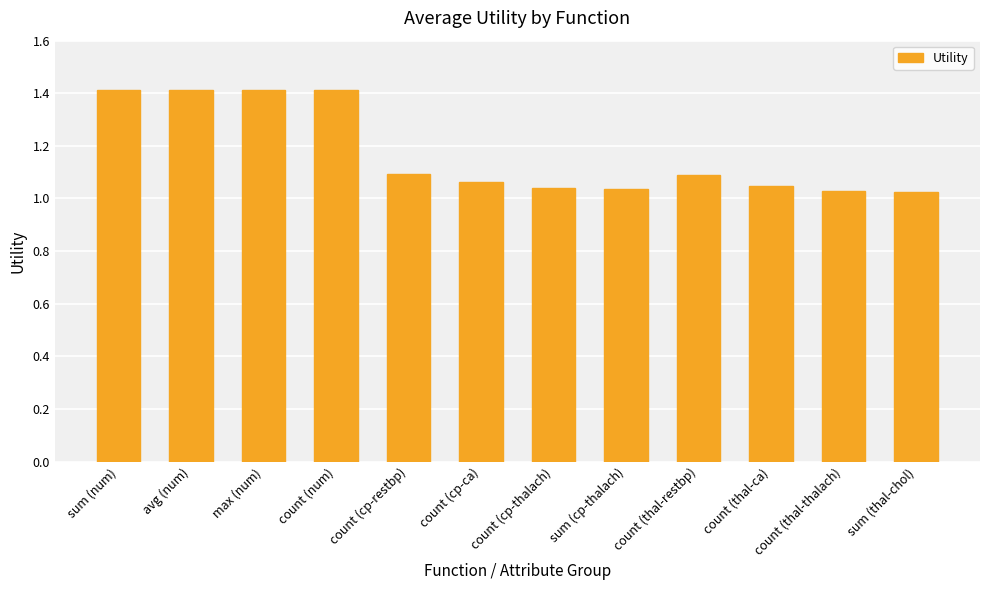

Are the bars grouped side by side (vs. stacked)?

No